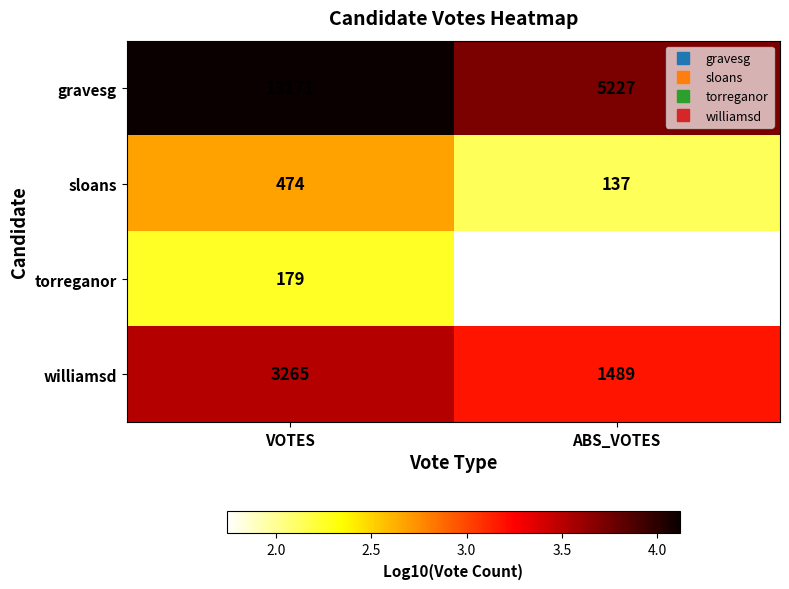

At which category is the sum across all series the highest?

VOTES